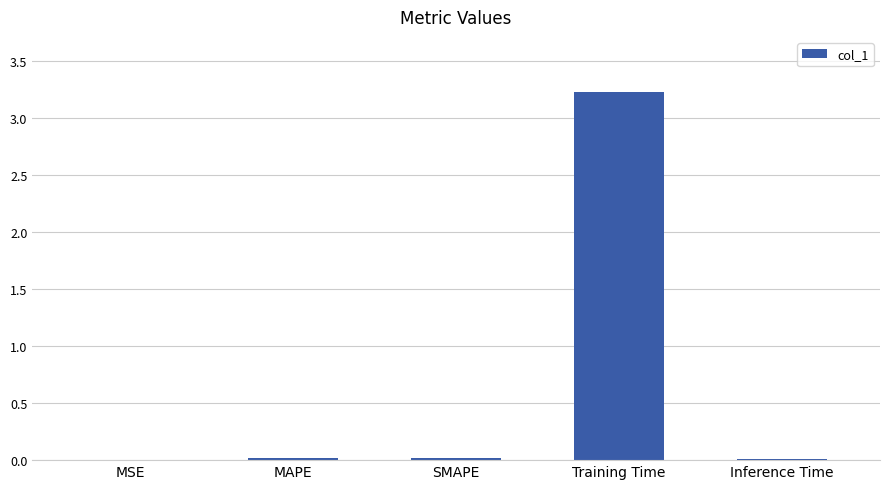

What is the average value?

0.7